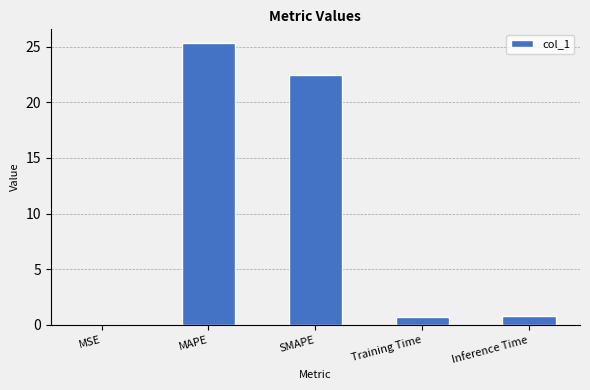

True or false: the data shows 0.7 at Training Time.

True